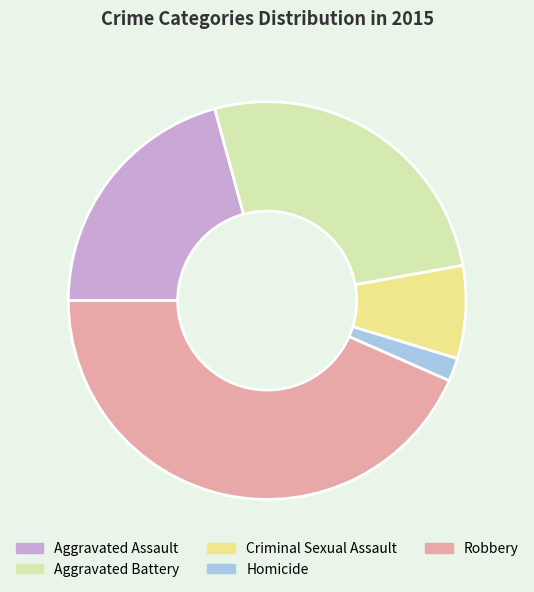

Which category has the smallest portion of the pie?

Homicide